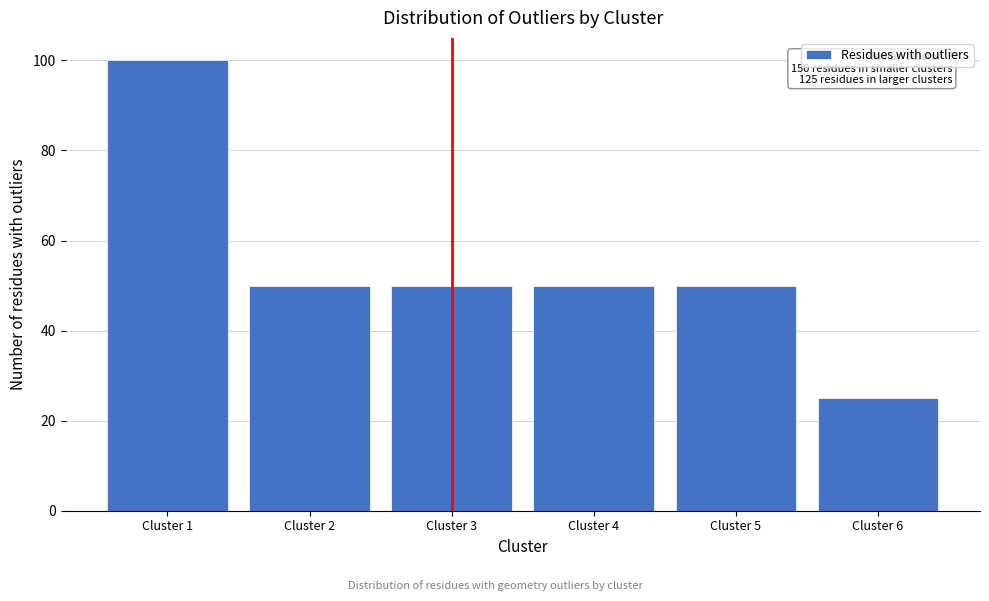

Reading left to right, extract all data points from this chart.

100	50	50	50	50	25